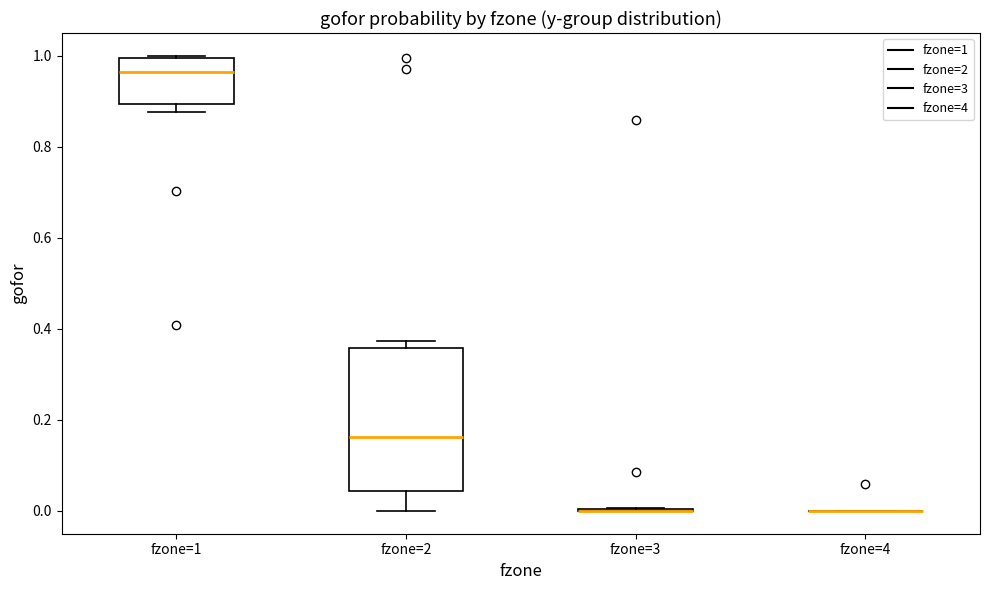

Reading left to right, transcribe this box plot: for each box, give where its median line is, the range the box spans, and where its two whiskers end, as read against the y-axis. The values are not printed on the chart, so give them approximately, as read against the axis.

fzone=1: median 0.96, box 0.90 to 1.00, whiskers 0.88 to 1.00
fzone=2: median 0.16, box 0.04 to 0.36, whiskers 0.00 to 0.38
fzone=3: box collapsed to a line at 0.00, whiskers 0.00 to 0.00
fzone=4: box collapsed to a line at 0.00, whiskers 0.00 to 0.00